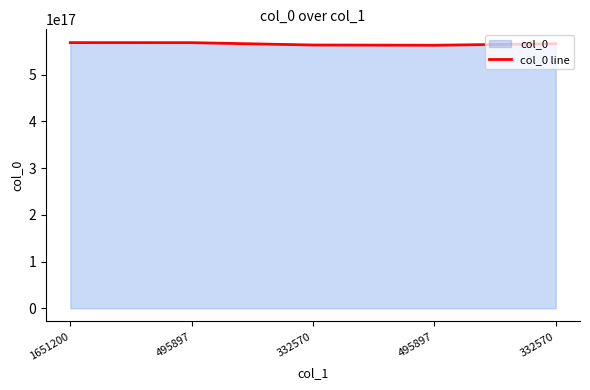

Reading right to left, transcribe all the data shown in this chart.

566483786584428800	563168541057011968	563669042123116800	568710079661003008	568808012844529152